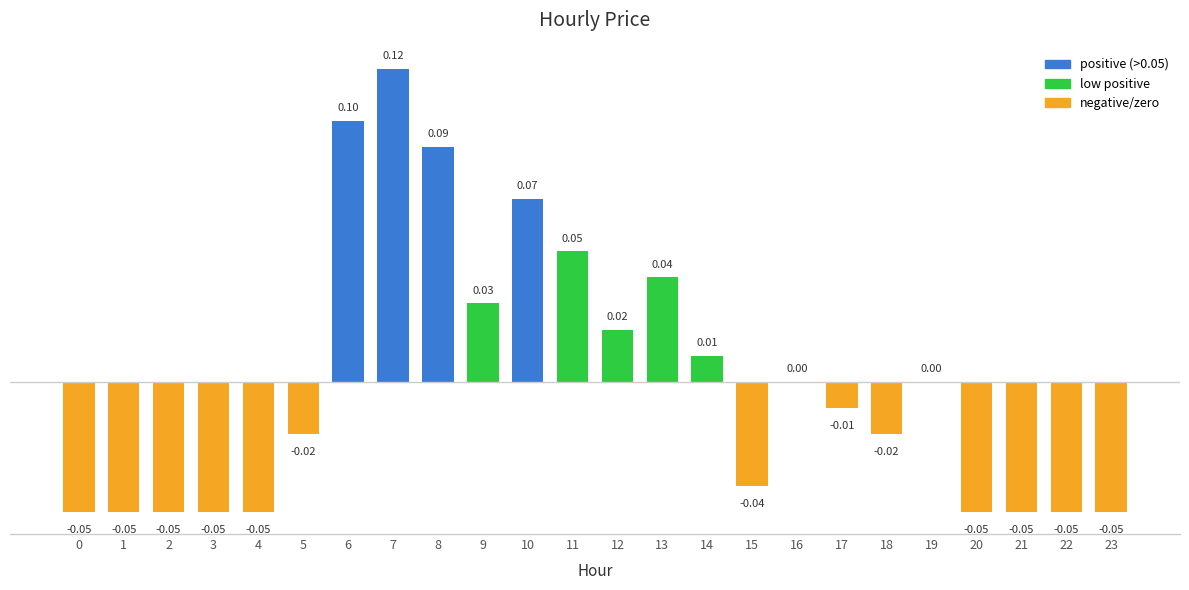

Which has a higher value, 8 or 12?

8